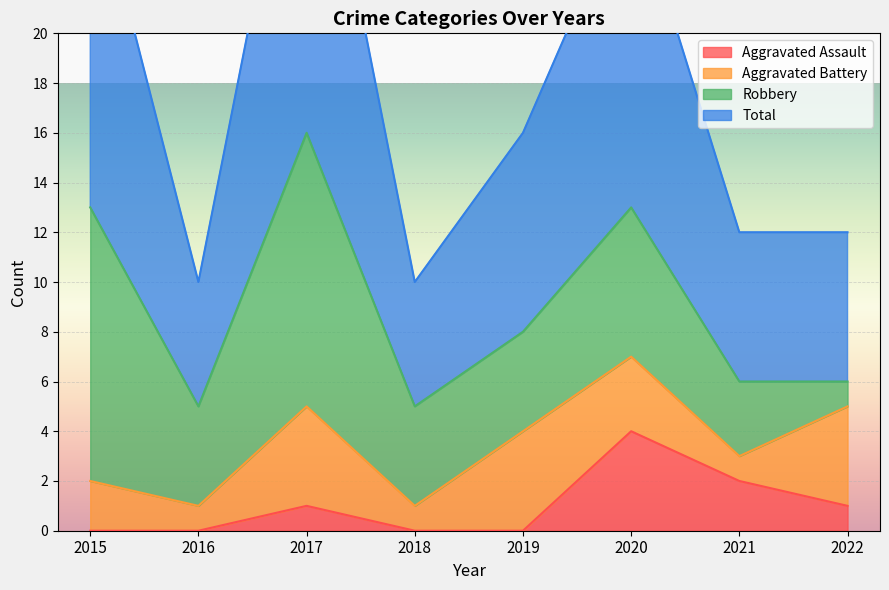

At which label does Aggravated Assault reach its peak?

2020